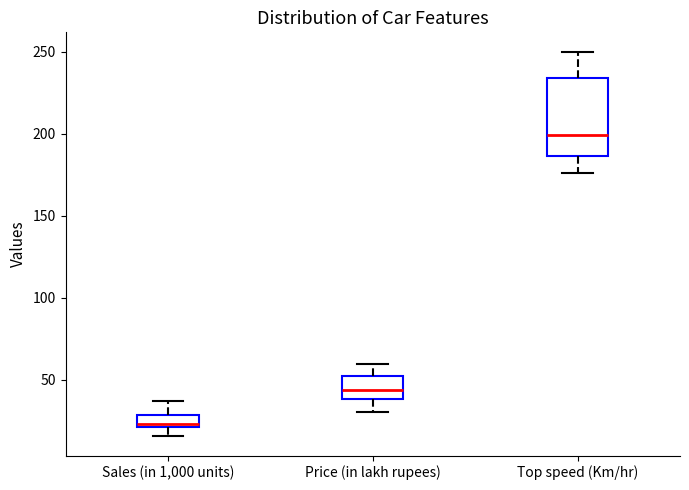

Which box has the highest median line?

Top speed (Km/hr)